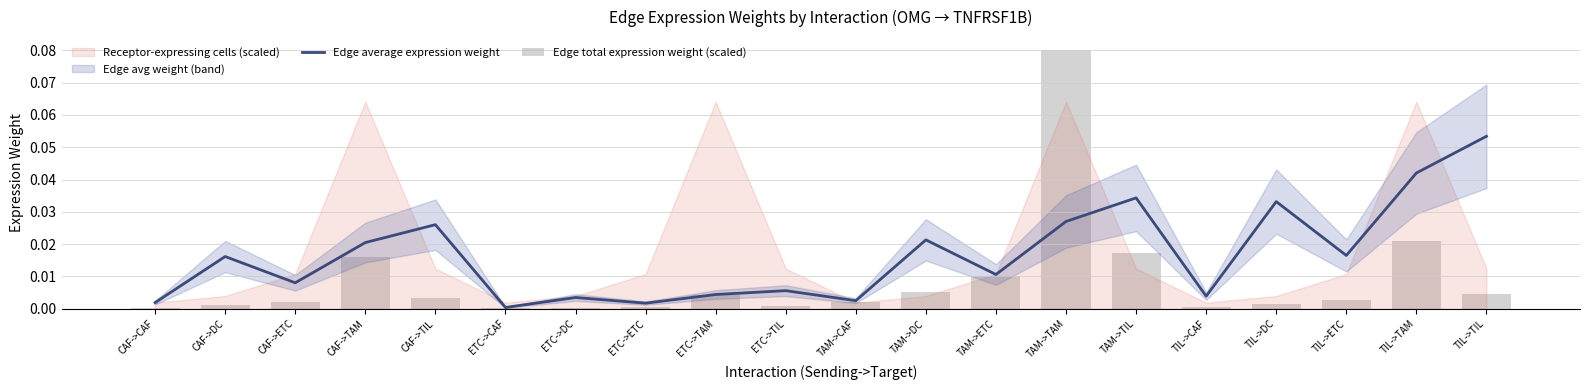

Which has a higher value, ETC->TIL or TAM->TAM?

TAM->TAM